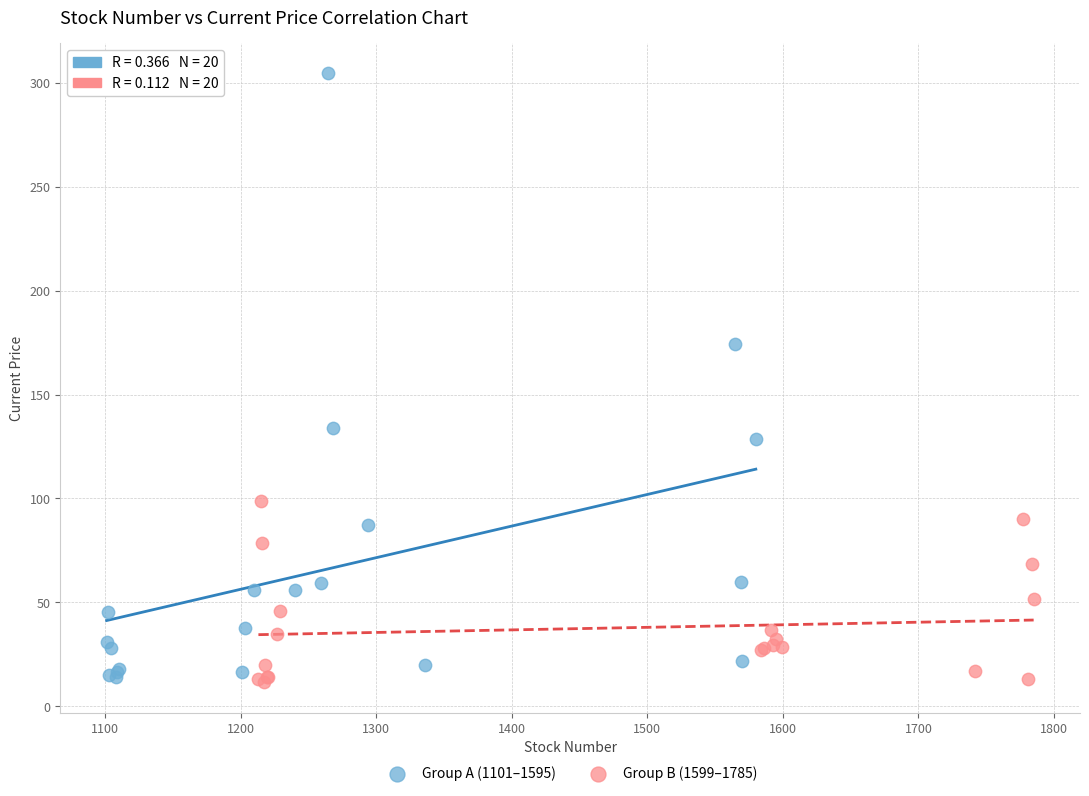

Which series contains the highest Y value?

Group A (1101–1595)